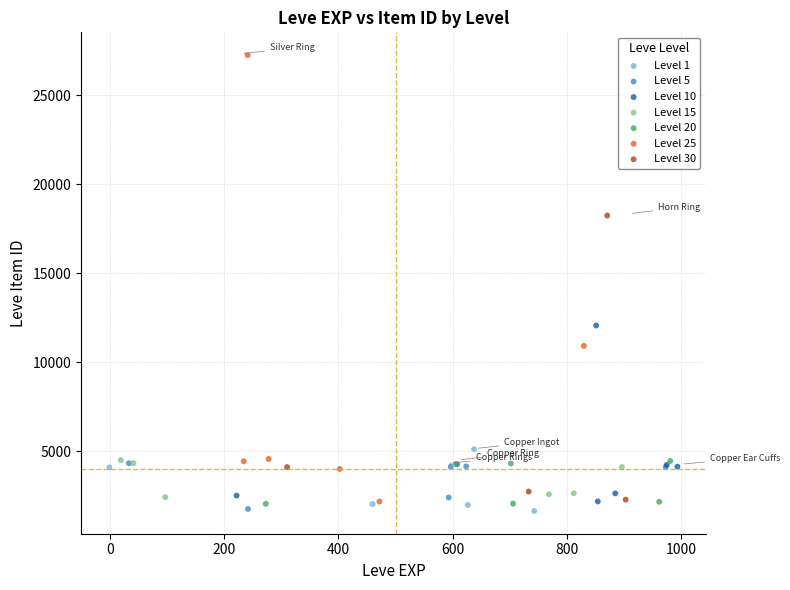

Which series has the largest Y range (max minus min)?

Level 25